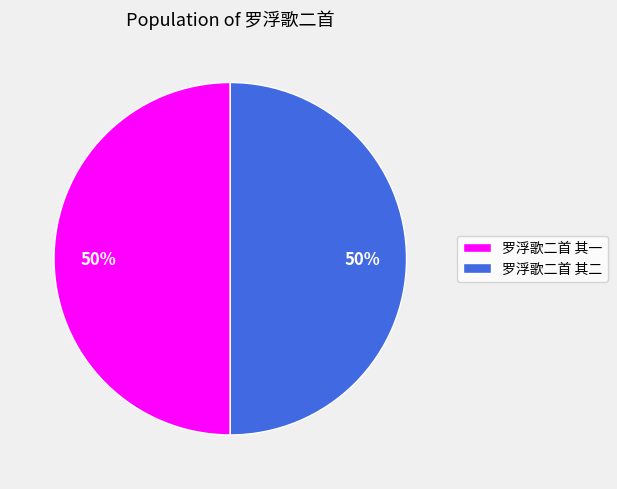

The 罗浮歌二首 其二 slice represents 50% of the pie. True or false?

True